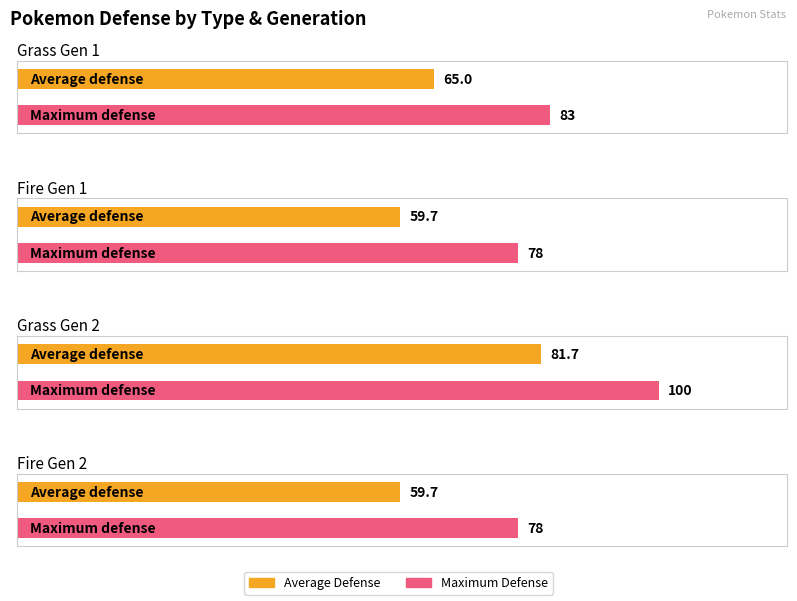

Are the bars horizontal?

Yes